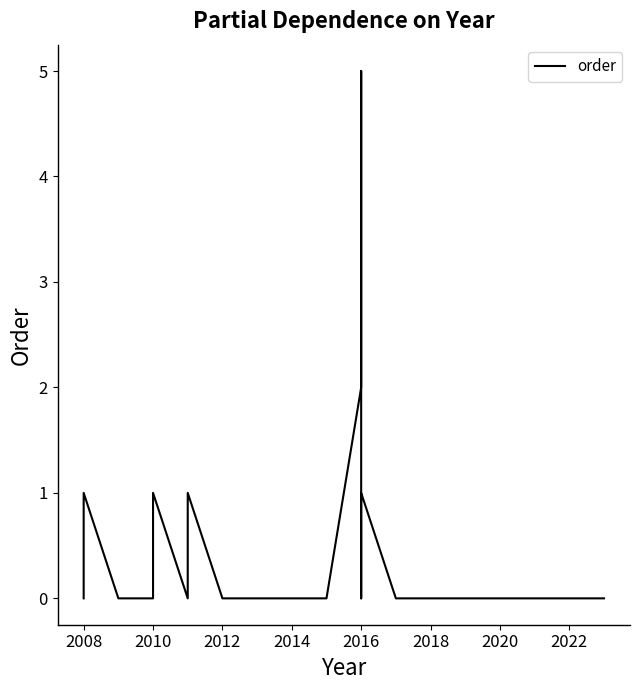

How many series are shown in this chart?

1